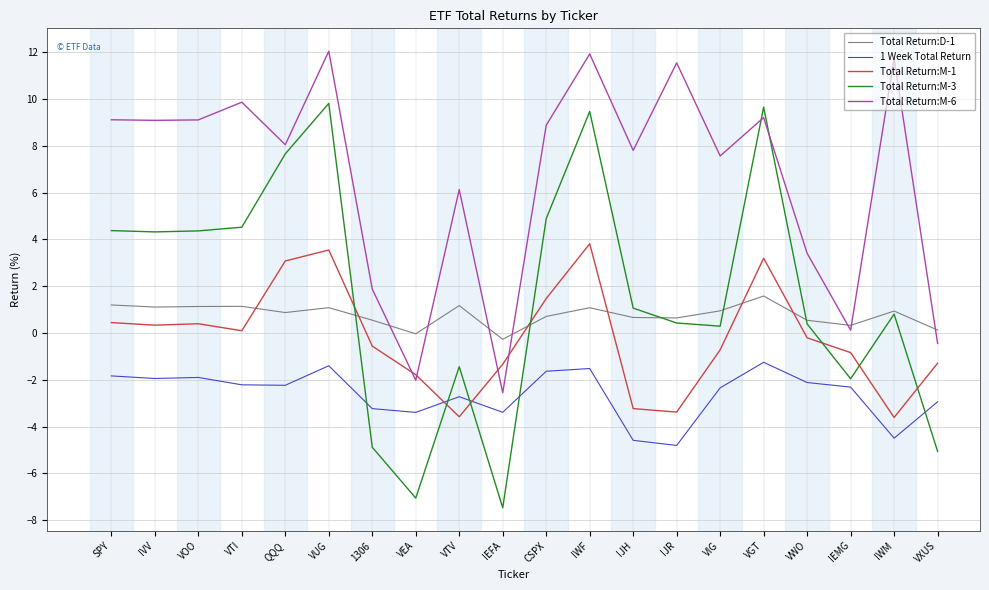

The value of Total Return:M-1 at IEMG is -0.8. True or false?

True